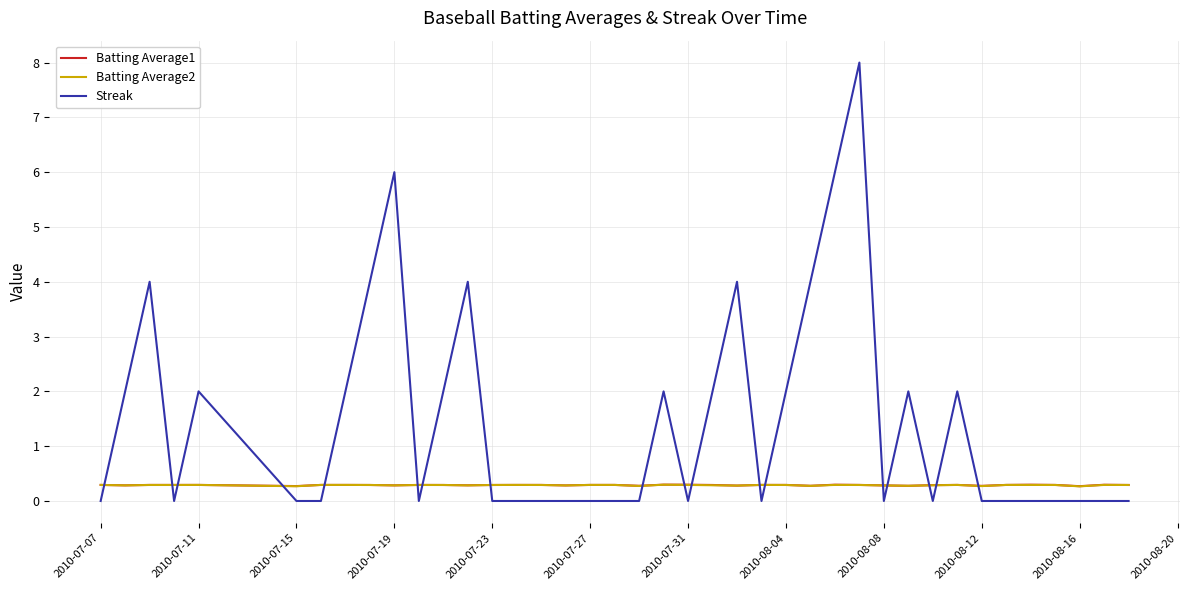

Which series has the largest total across all categories?

Streak